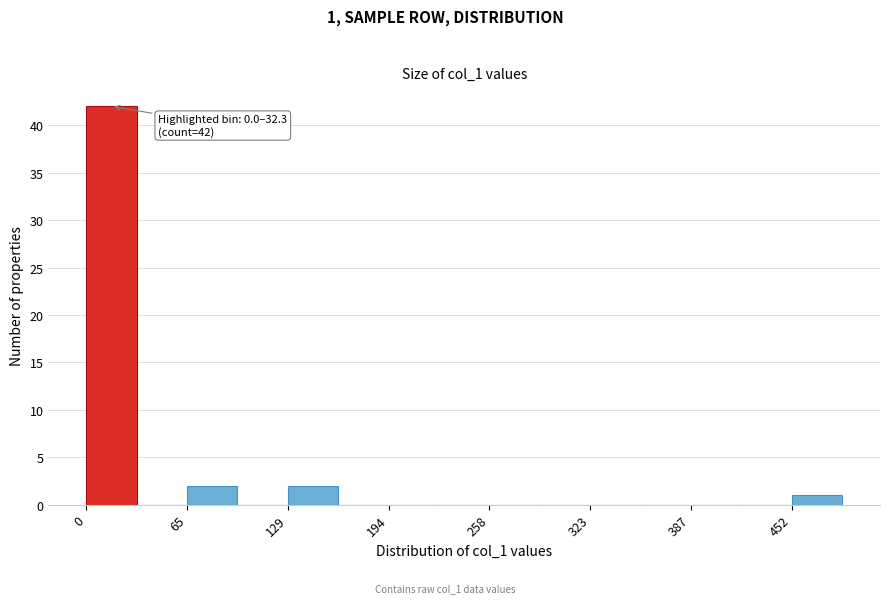

Read against the x-axis, roughly where is the centre of the tallest bar?

20